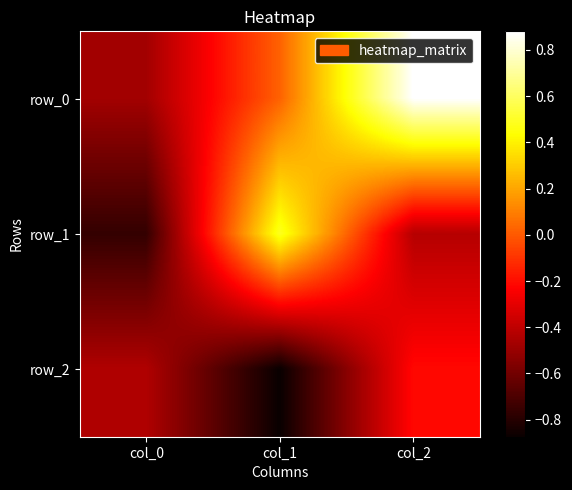

What is the maximum value for row_1?

0.5